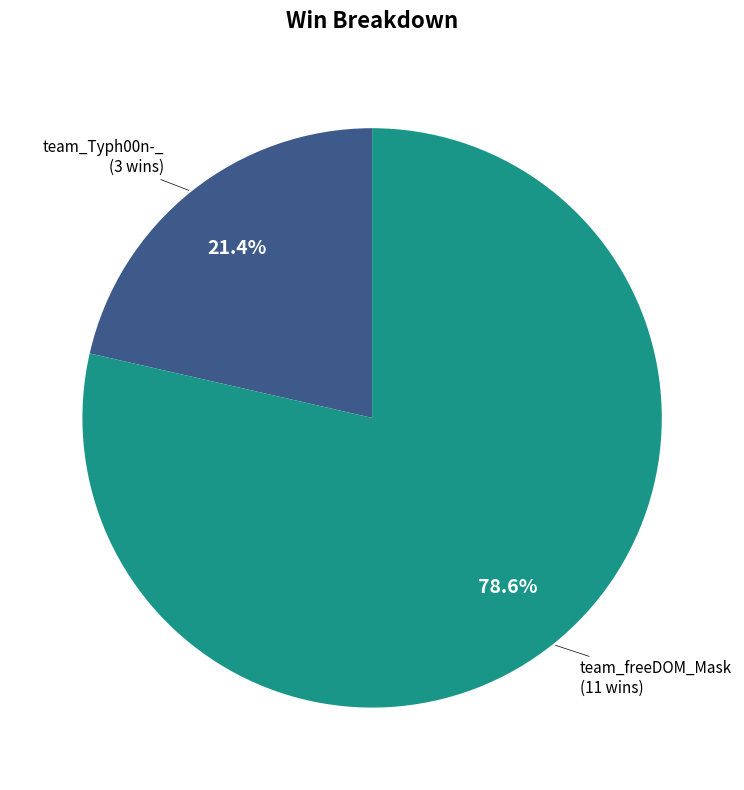

Is there any slice that represents more than half of the pie?

Yes